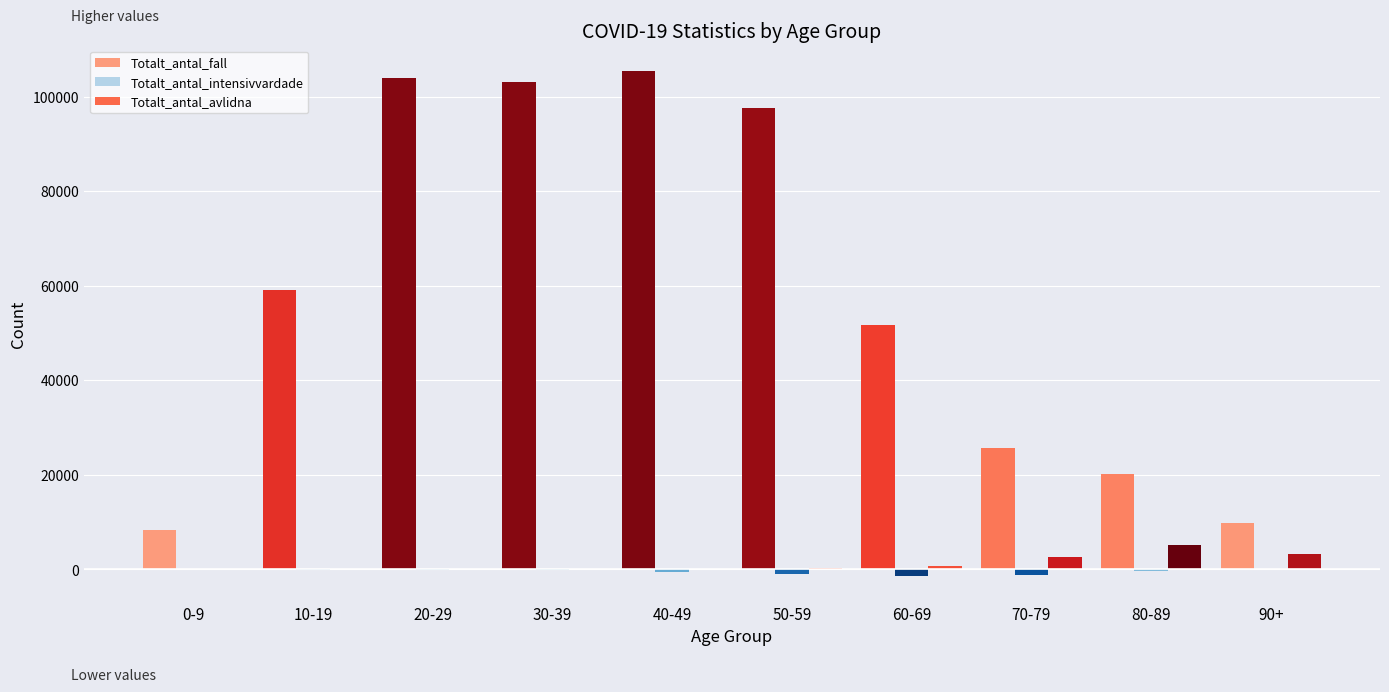

What is the greatest value displayed?

105451